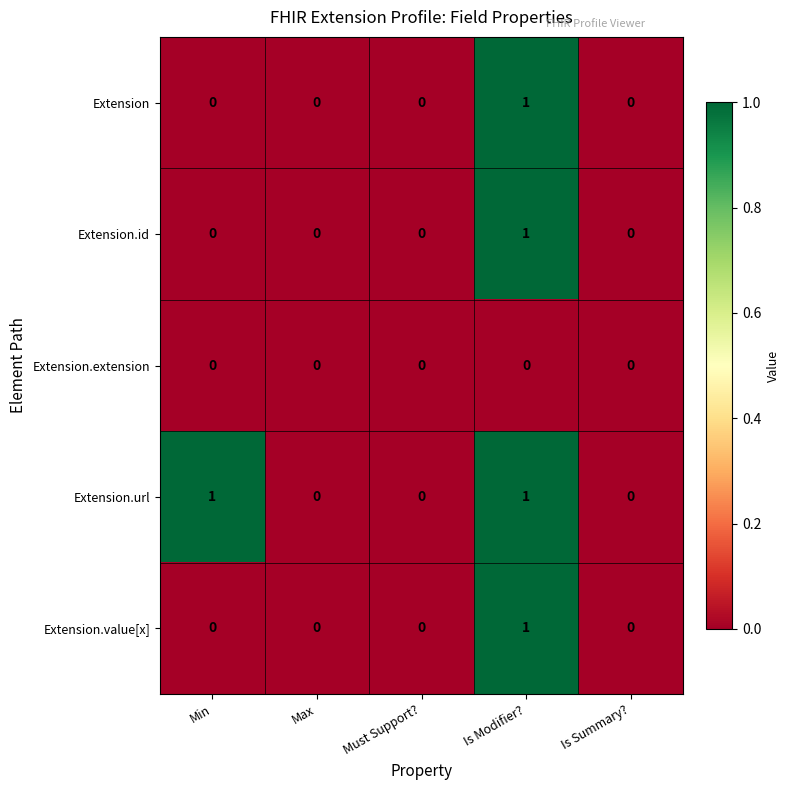

Is it true that Extension.value[x] equals 0 at Max?

True